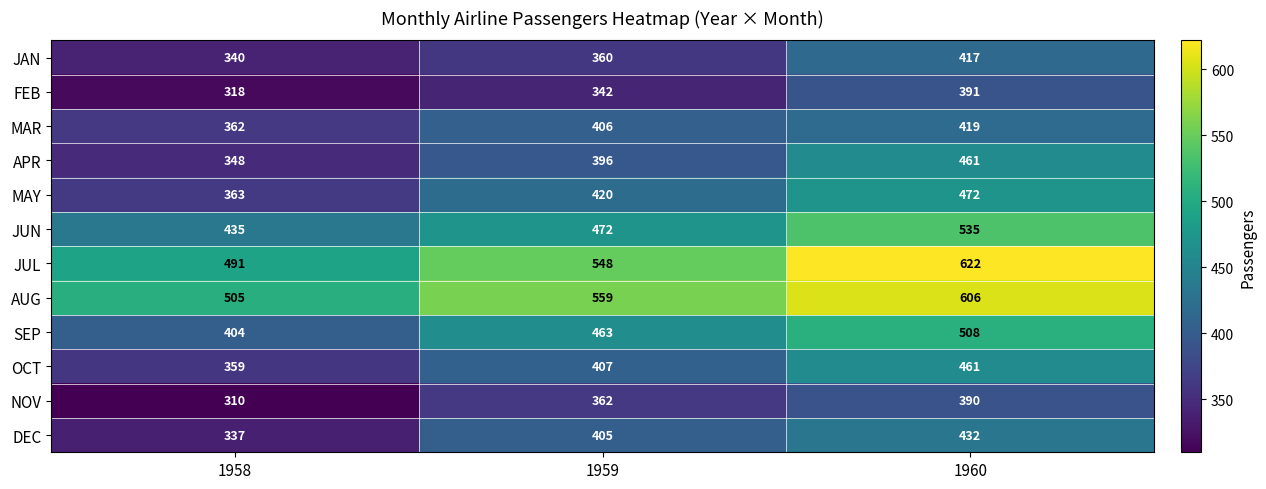

Which series changed the most between 1958 and 1960?

JUL